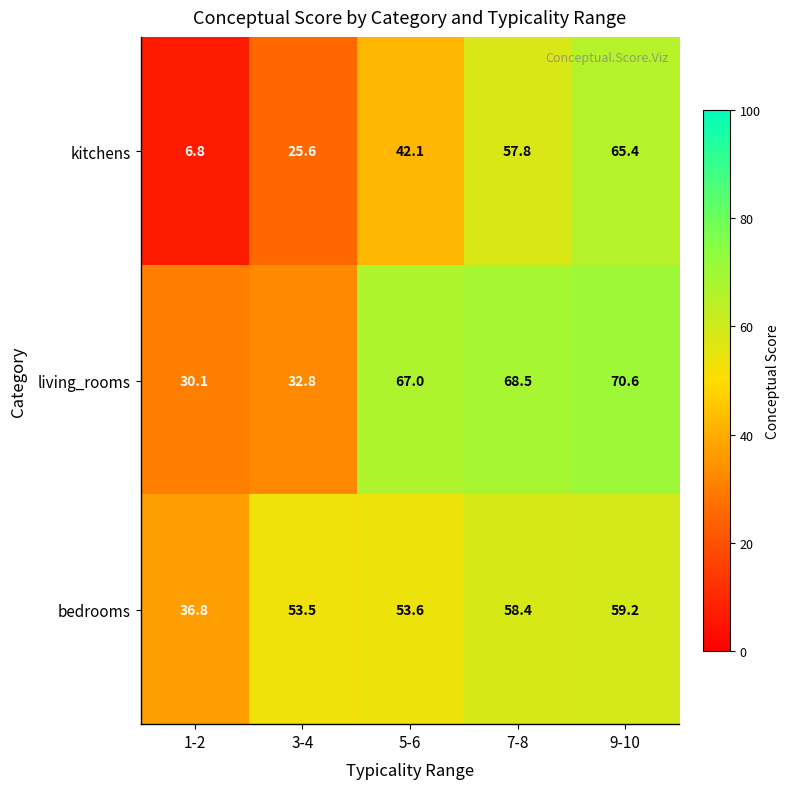

The kitchens series shows 57.8 at 7-8. True or false?

True